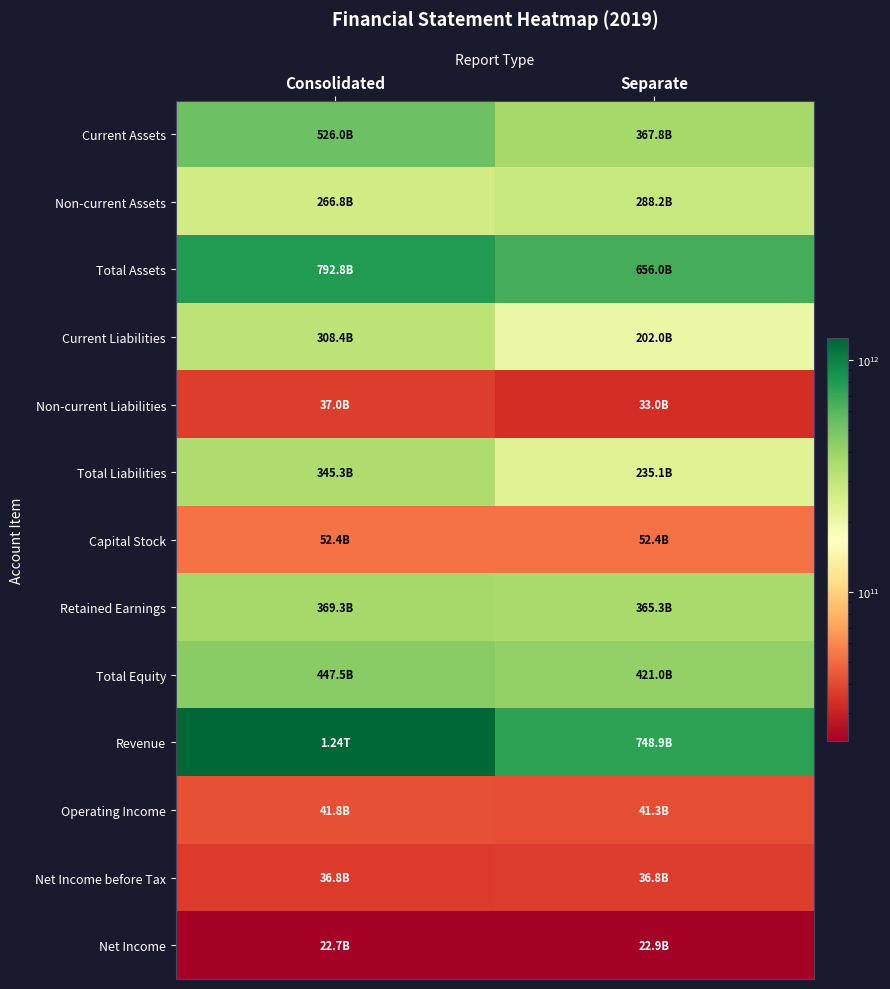

Reading left to right, list all the values displayed in this chart.

Current Assets: Consolidated=525962736256	Separate=367790752055
Non-current Assets: Consolidated=266813276535	Separate=288249324272
Total Assets: Consolidated=792776012791	Separate=656040076327
Current Liabilities: Consolidated=308362266615	Separate=202049289199
Non-current Liabilities: Consolidated=36956546185	Separate=33014265389
Total Liabilities: Consolidated=345318812800	Separate=235063554588
Capital Stock: Consolidated=52420851000	Separate=52420851000
Retained Earnings: Consolidated=369269214721	Separate=365279234106
Total Equity: Consolidated=447457199991	Separate=420976521739
Revenue: Consolidated=1238254695797	Separate=748889470089
Operating Income: Consolidated=41803237663	Separate=41262796713
Net Income before Tax: Consolidated=36769594184	Separate=36797300523
Net Income: Consolidated=22655801517	Separate=22924353064